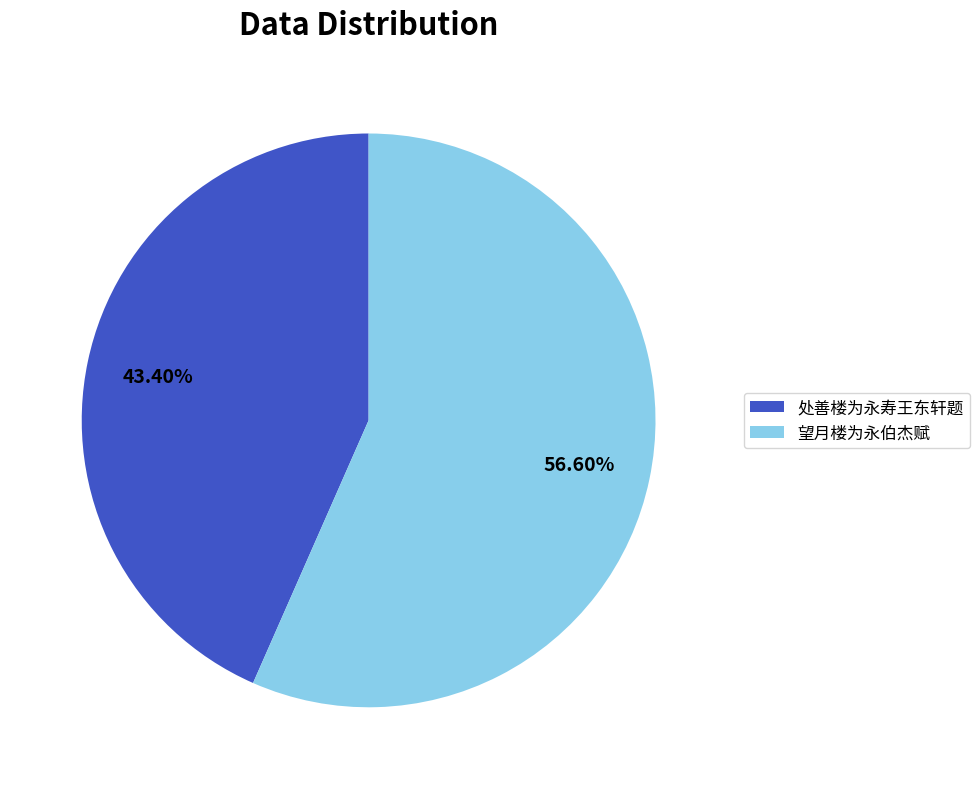

Rank the categories by value from lowest to highest.

处善楼为永寿王东轩题, 望月楼为永伯杰赋